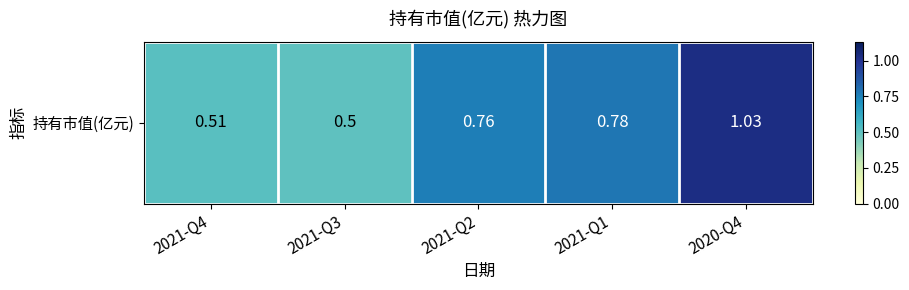

Rank the categories by value from highest to lowest.

2020-Q4, 2021-Q1, 2021-Q2, 2021-Q4, 2021-Q3